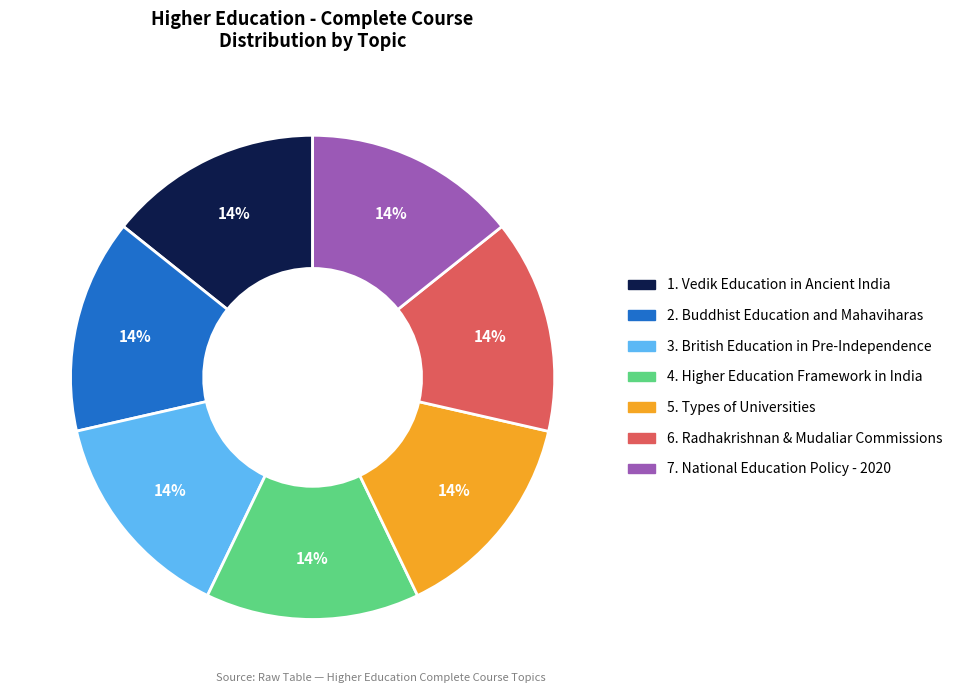

Is there any slice that represents more than half of the pie?

No